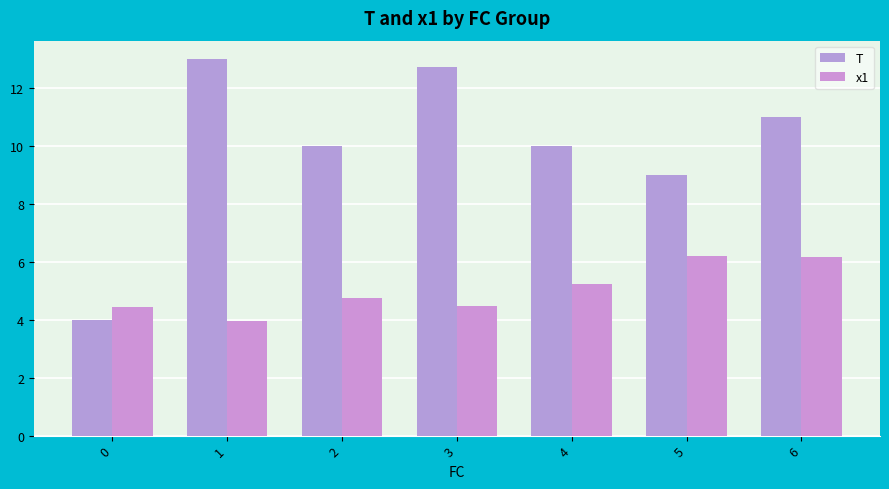

Count the number of data series in this chart.

2